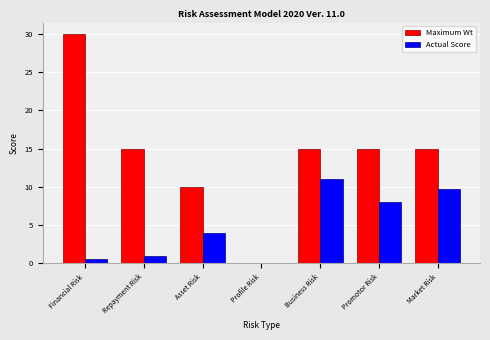

Which series changed the most between Asset Risk and Profile Risk?

Maximum Wt